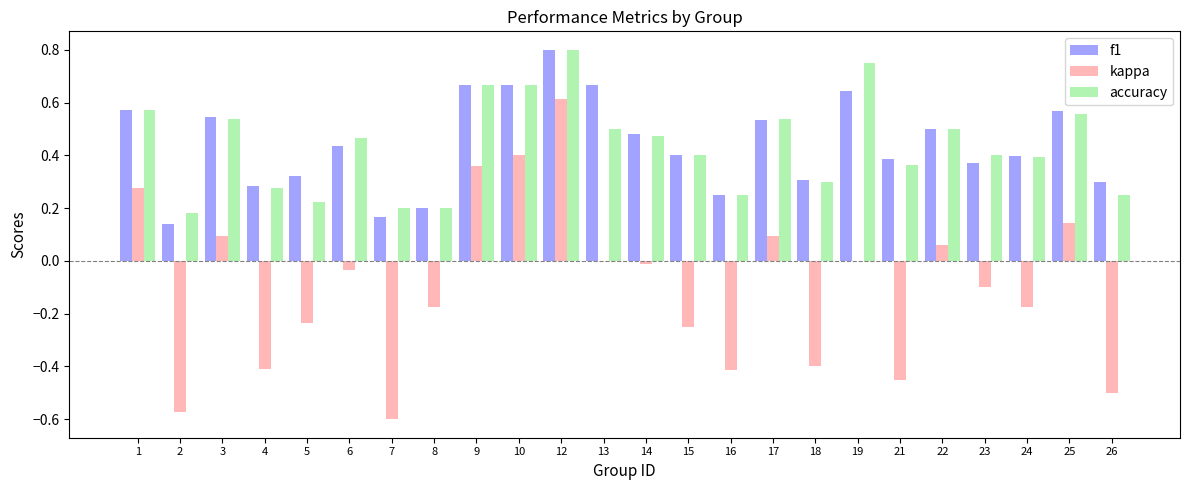

What is the sum of all kappa values?

-2.3